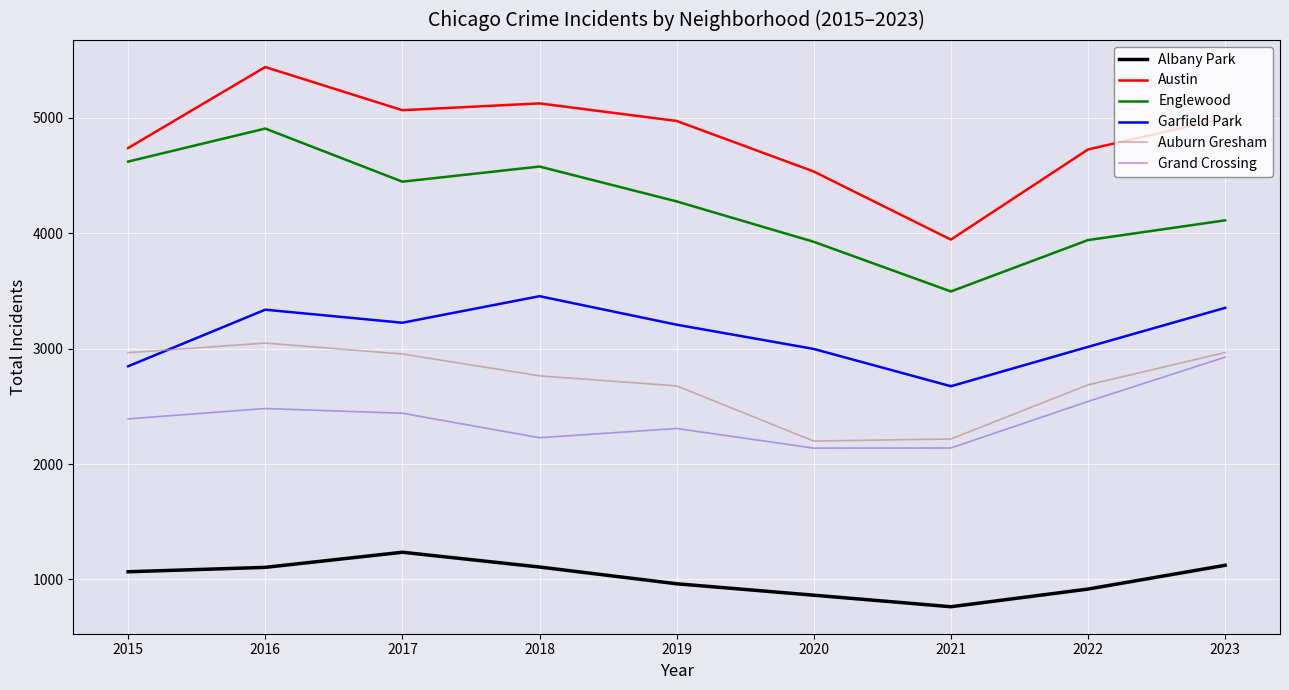

What is the total value across all series at 2019?

18402